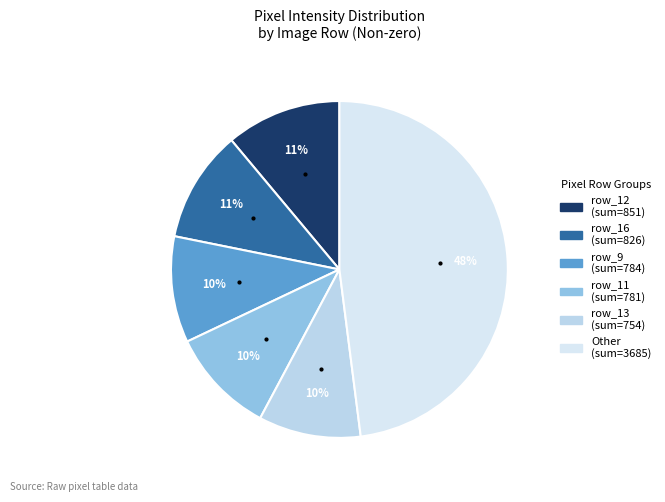

Does any single category account for the majority?

No